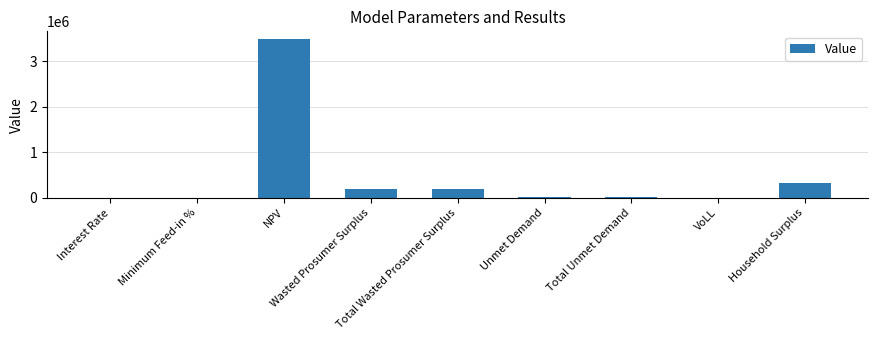

What is the maximum value shown in the chart?

3482489.2